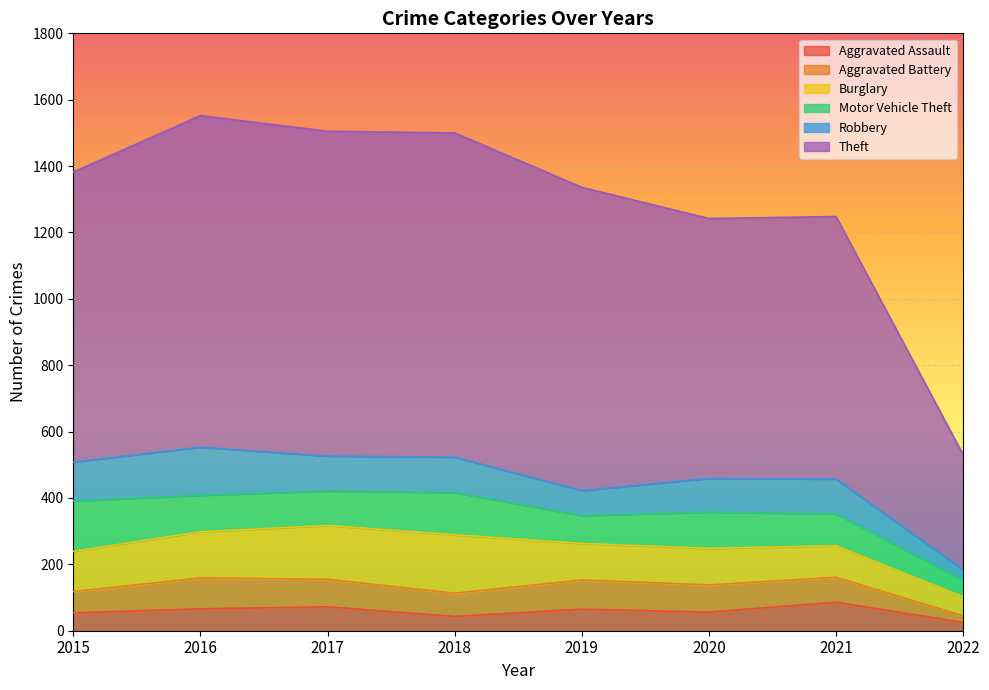

At which label does Burglary reach its minimum?

2022